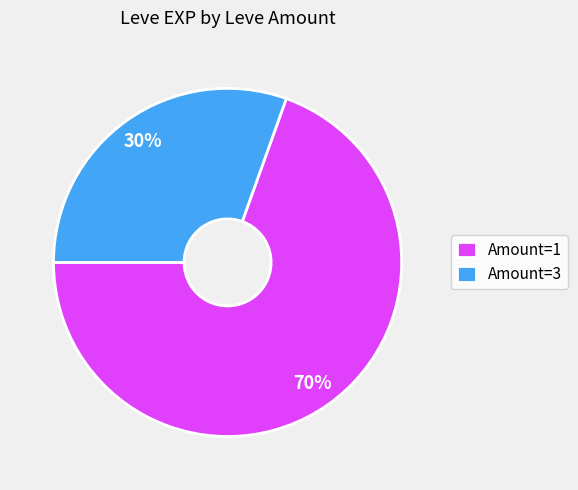

Which category has the biggest portion of the pie?

Amount=1